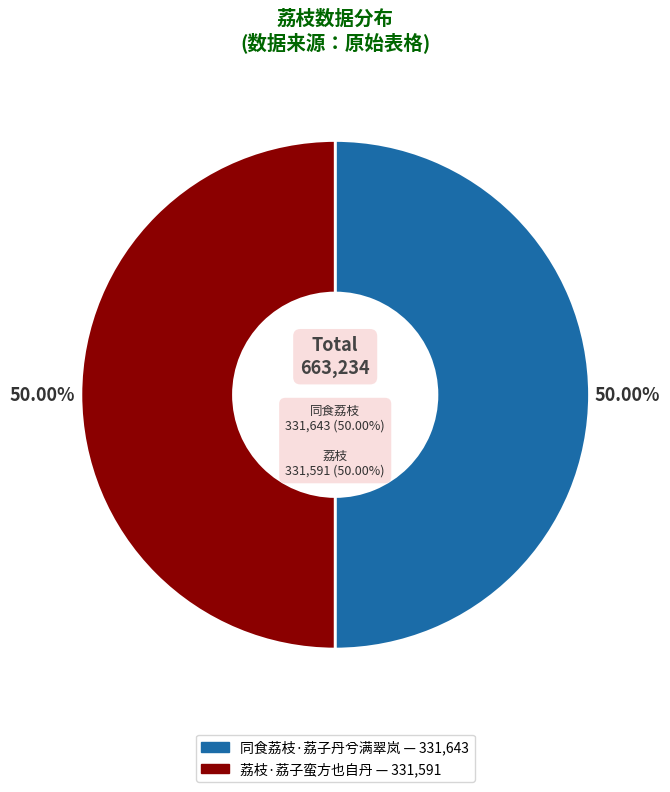

What percentage is the 同食荔枝·荔子丹兮满翠岚 slice, to the nearest percent?

50%